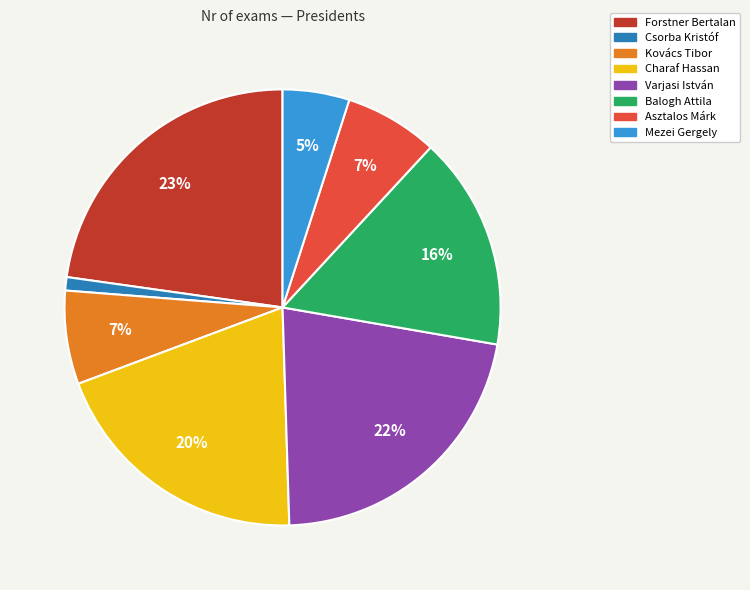

Is the sum of Balogh Attila and Varjasi István greater than half?

No